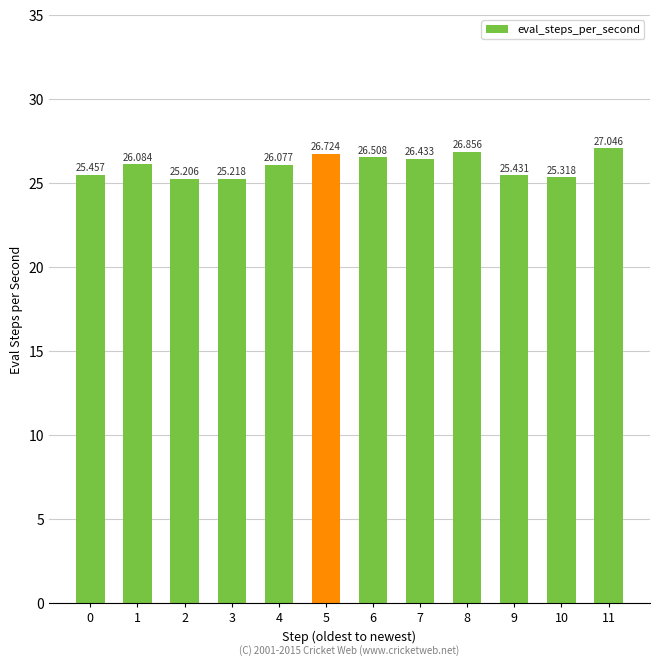

Reading left to right, what are all the values shown in this chart?

0=25.5	1=26.1	2=25.2	3=25.2	4=26.1	5=26.7	6=26.5	7=26.4	8=26.9	9=25.4	10=25.3	11=27.0